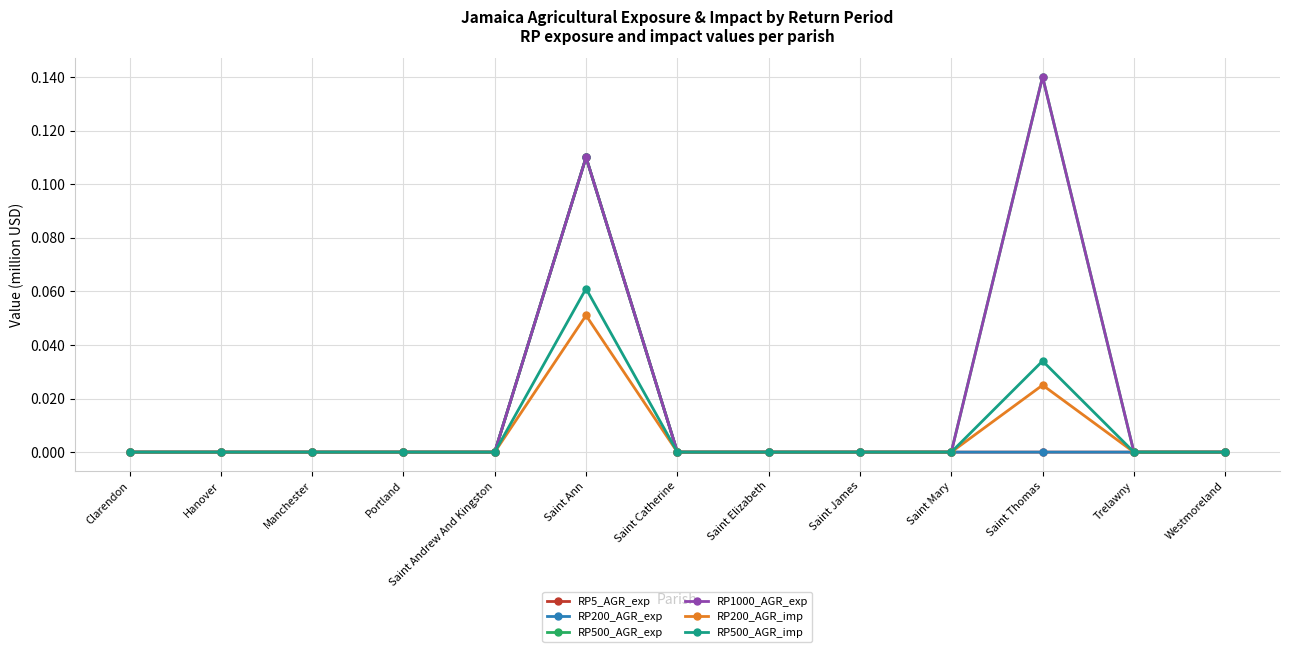

True or false: RP500_AGR_imp and RP200_AGR_exp cross at least once.

False